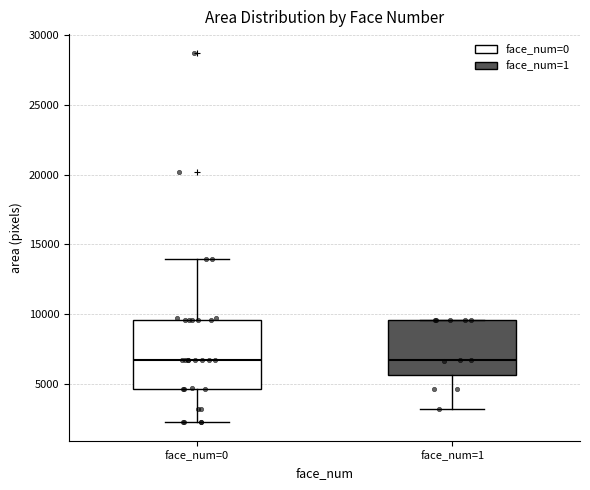

Reading left to right, transcribe this box plot: for each box, give where its median line is, the range the box spans, and where its two whiskers end, as read against the y-axis. The values are not printed on the chart, so give them approximately, as read against the axis.

face_num=0: median 6500, box 4500 to 9500, whiskers 2500 to 14000
face_num=1: median 6500, box 5500 to 9500, whiskers 3000 to 9500